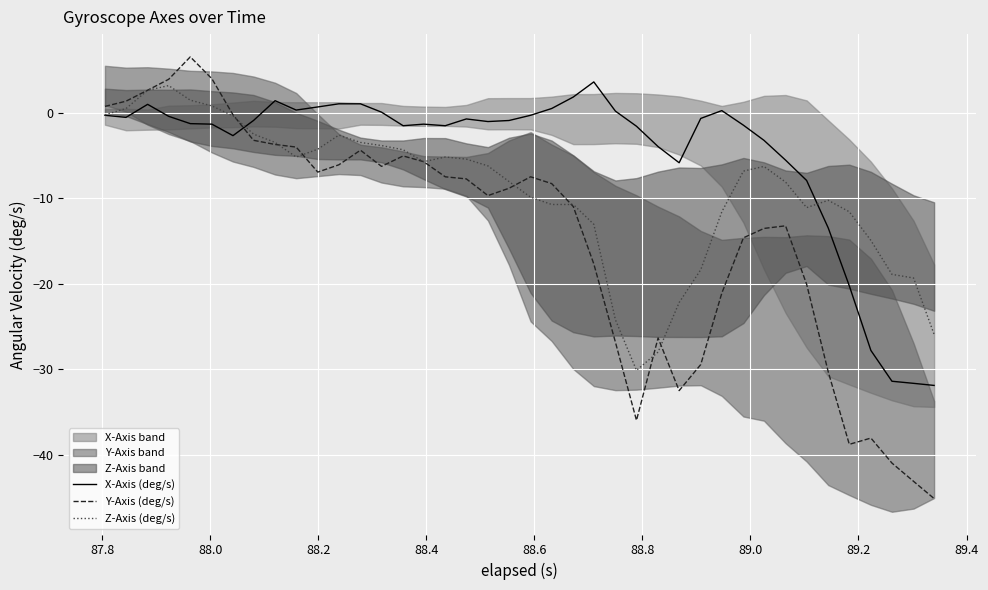

What is the highest value of the Y-Axis (deg/s) series?

6.5